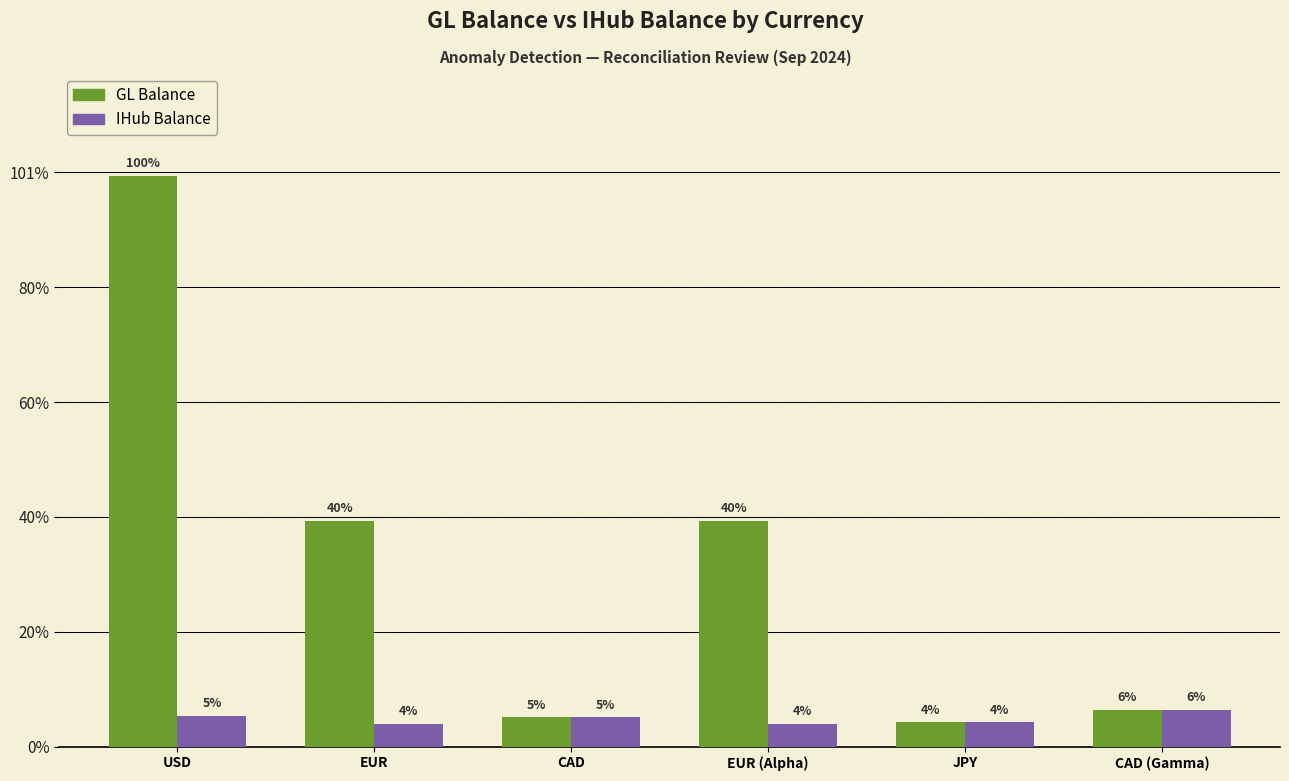

What position from the right is USD?

6